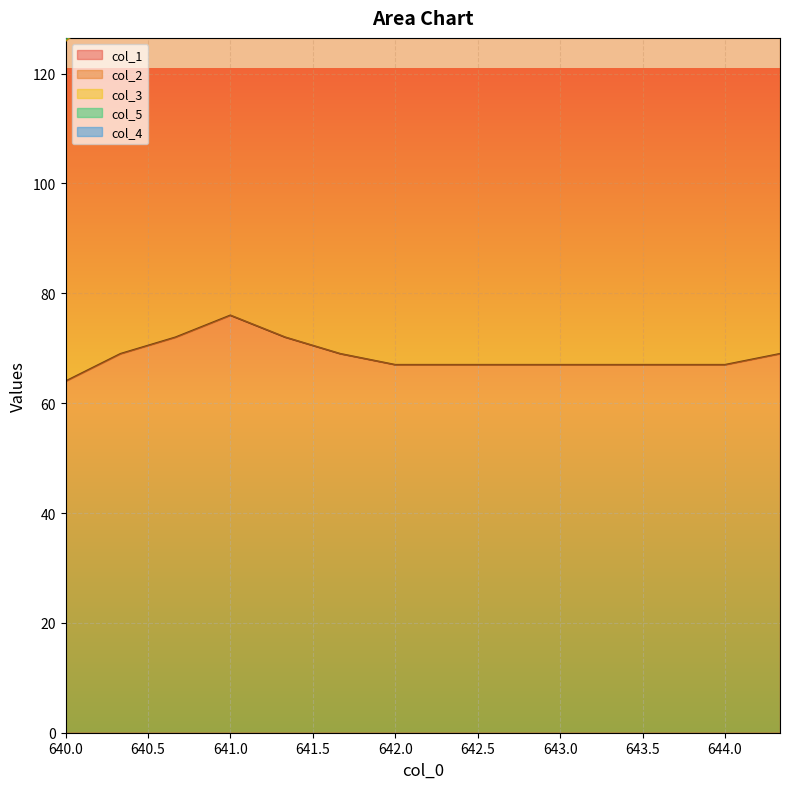

True or false: col_5 and col_1 cross at least once.

False